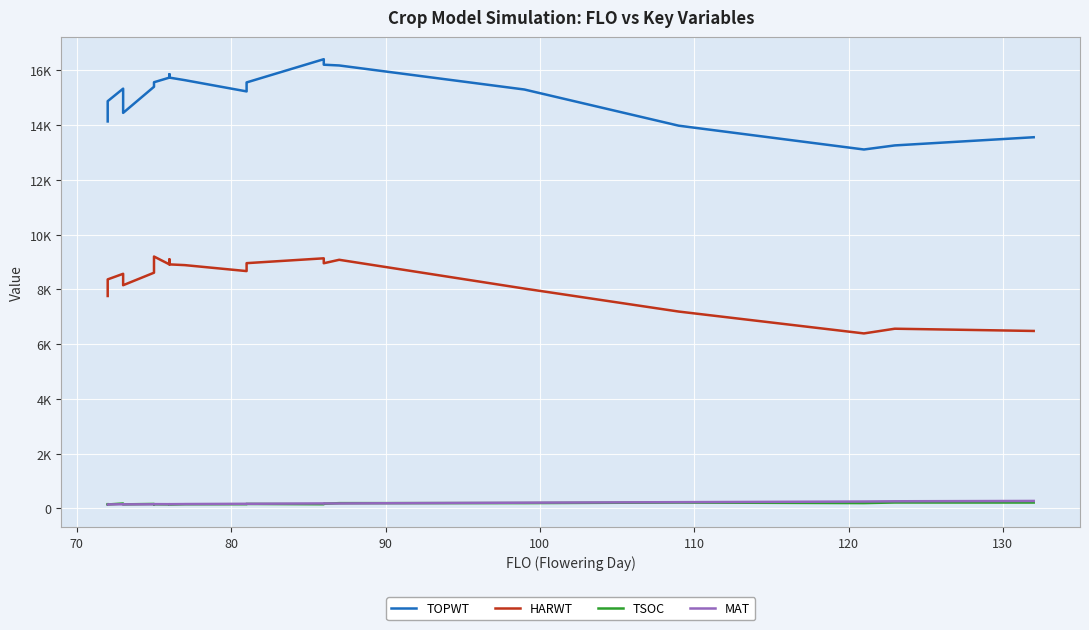

What is the average value of the MAT series?

172